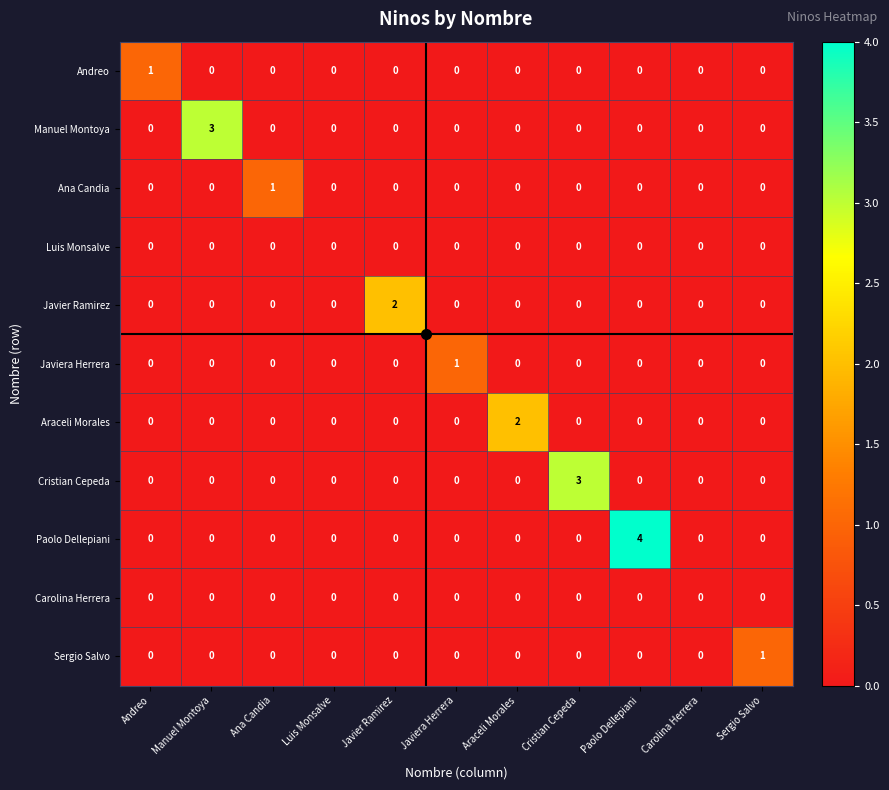

What is the highest value of the Manuel Montoya series?

3